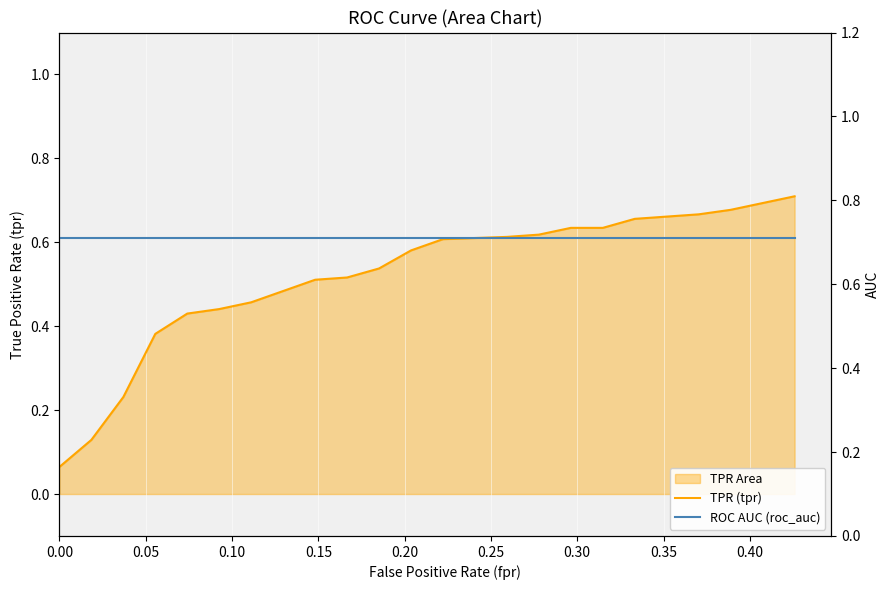

Does the chart display data point markers on the line(s)?

No